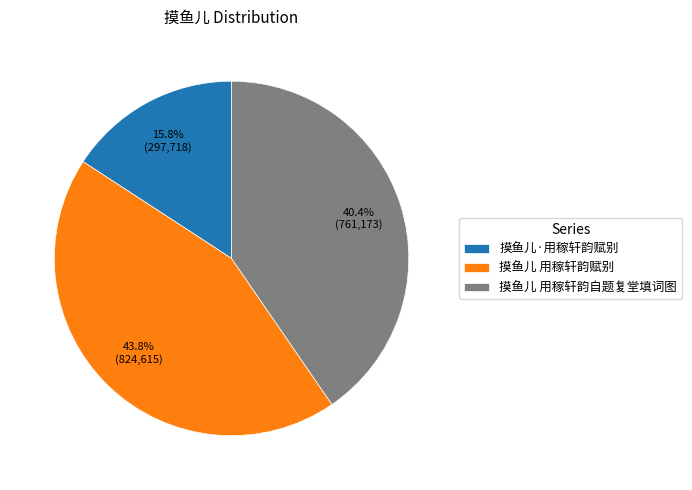

To the nearest percent, what is the combined percentage of 摸鱼儿 用稼轩韵赋别 and 摸鱼儿·用稼轩韵赋别?

60%